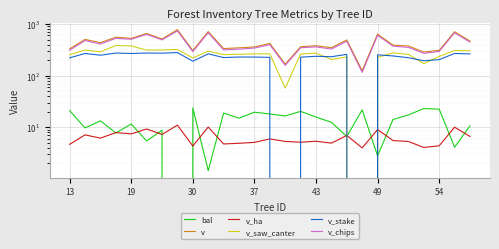

How many times do v_ha and v_saw_canter cross each other?

2